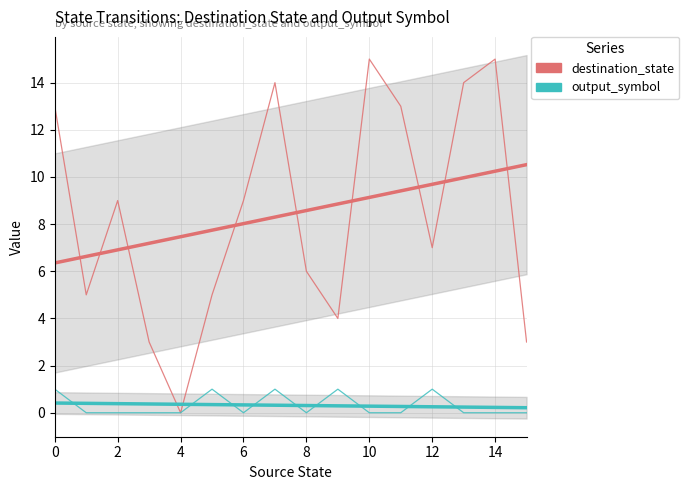

List the series in order of their peak value, highest first.

destination_state, output_symbol